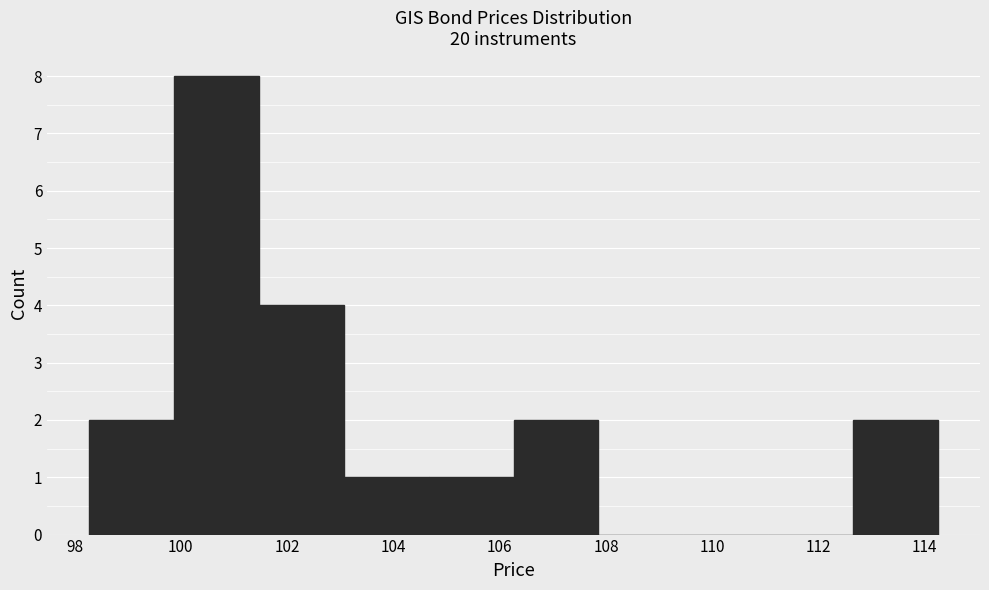

How tall is the bar that spans 112.6 to 114.2 on the x-axis? Neither the bar edges nor the heights are printed on the chart, so give them approximately, as read against the axes.

2